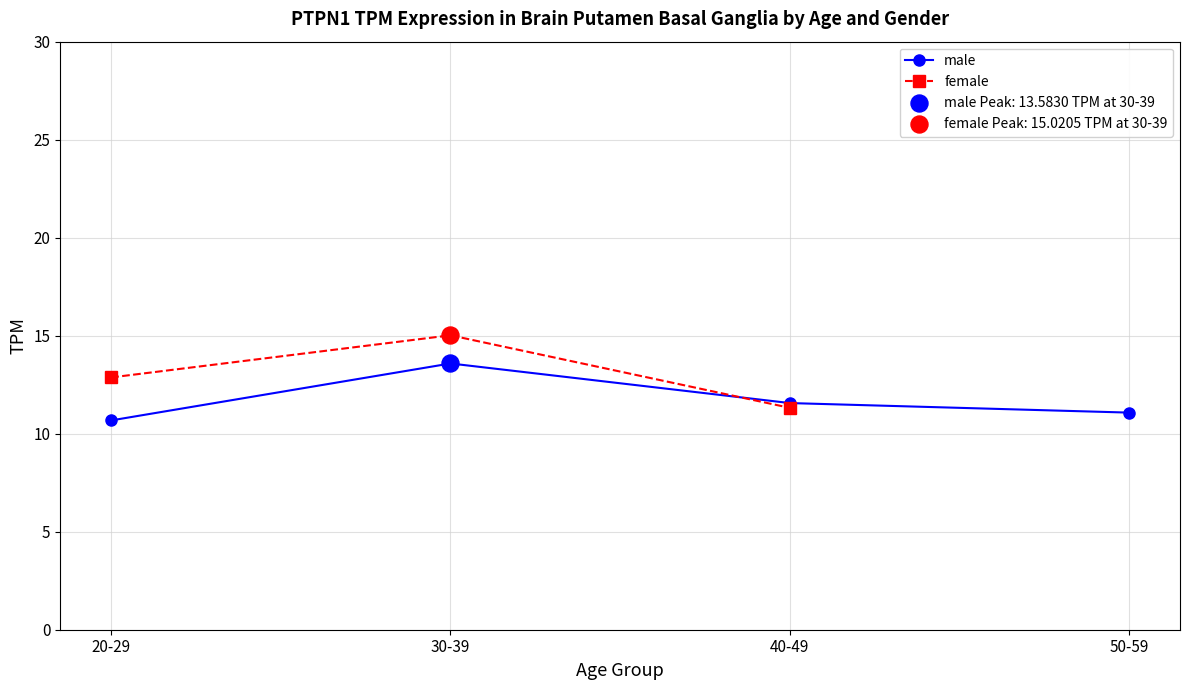

At which category is the sum across all series the highest?

30-39